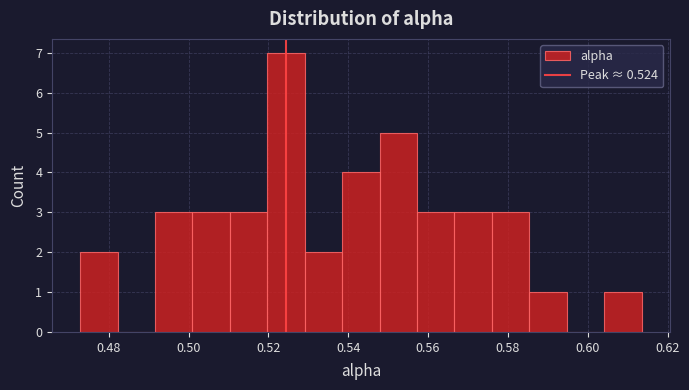

Reading left to right, transcribe this chart: for each bar, give the range it covers on the x-axis and its height. Neither the bar edges nor the heights are printed on the chart, so give them approximately, as read against the axes.

0.472 to 0.482: 2
0.482 to 0.492: 0
0.492 to 0.500: 3
0.500 to 0.510: 3
0.510 to 0.520: 3
0.520 to 0.530: 7
0.530 to 0.538: 2
0.538 to 0.548: 4
0.548 to 0.558: 5
0.558 to 0.566: 3
0.566 to 0.576: 3
0.576 to 0.586: 3
0.586 to 0.594: 1
0.594 to 0.604: 0
0.604 to 0.614: 1